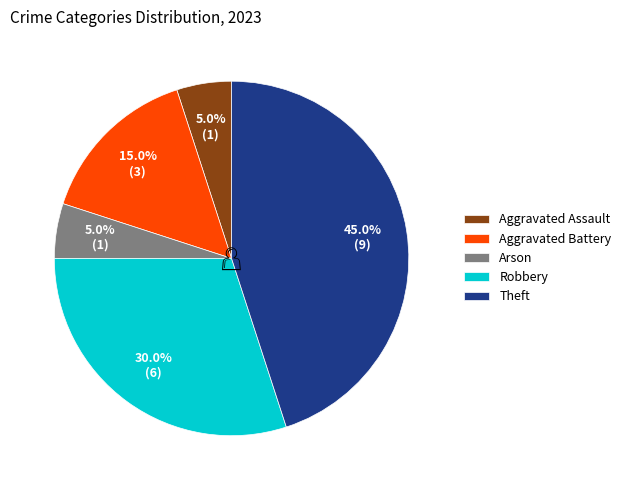

To the nearest percent, what percentage of the pie is Theft?

45%